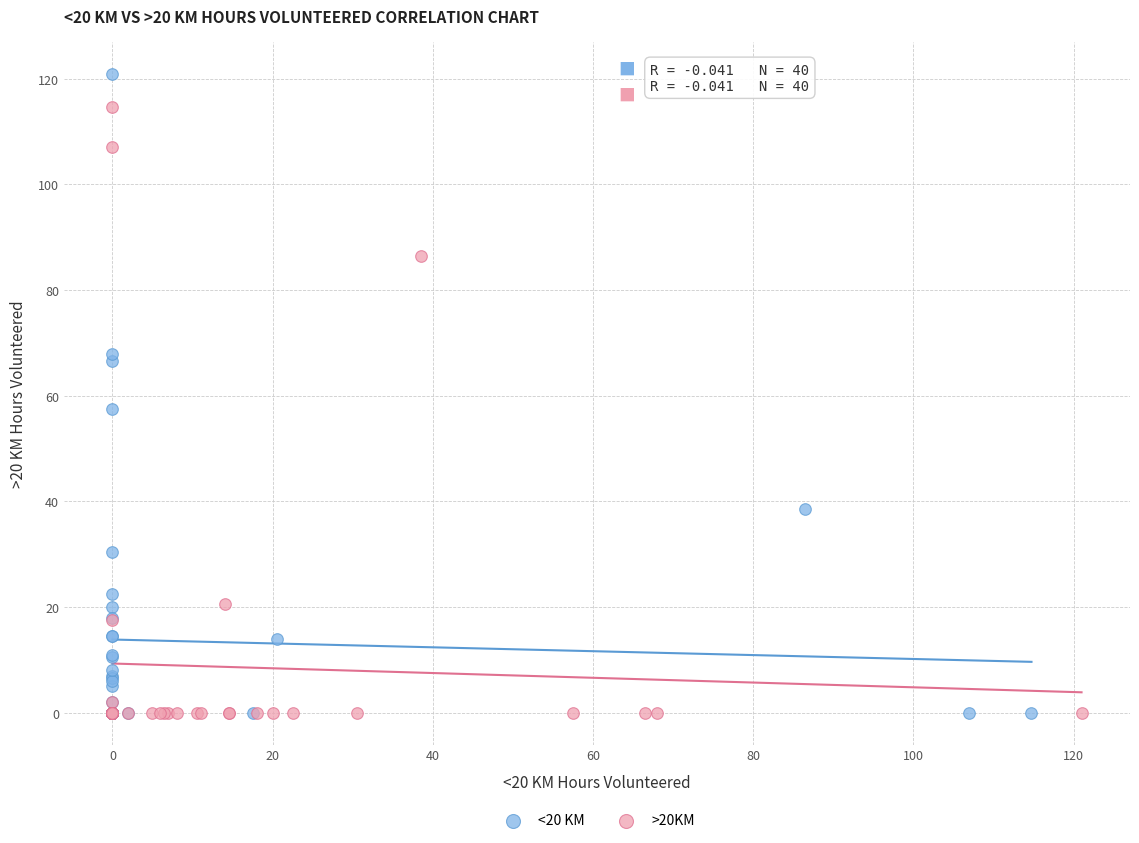

Which series contains the highest Y value?

<20 KM